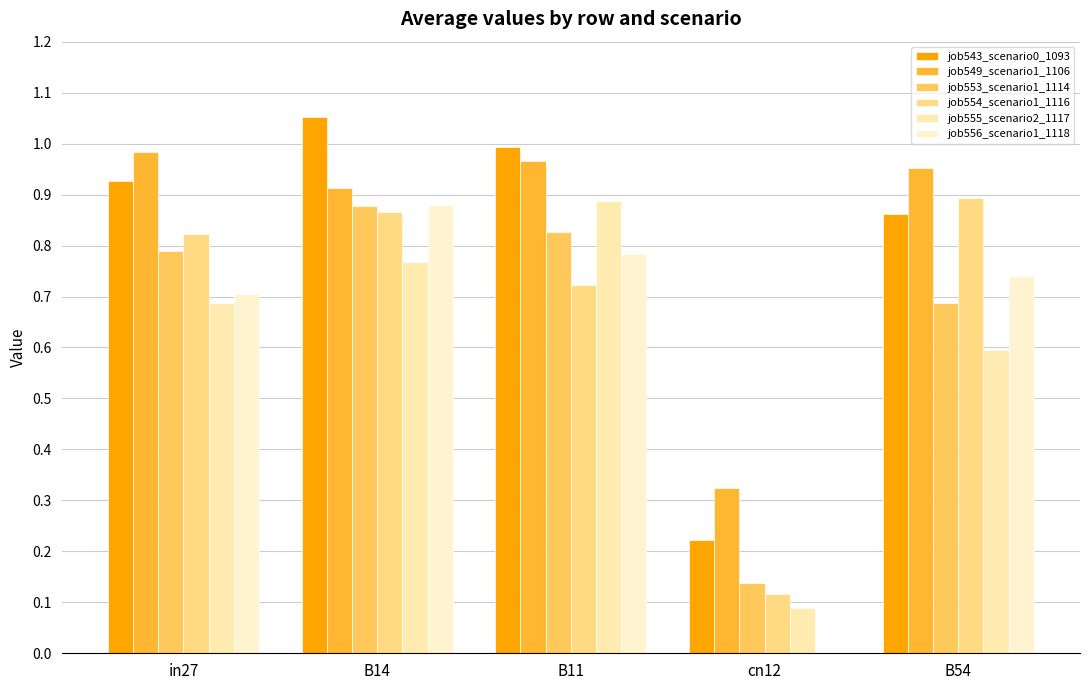

What is the spread (max minus min) of values at B14?

0.3